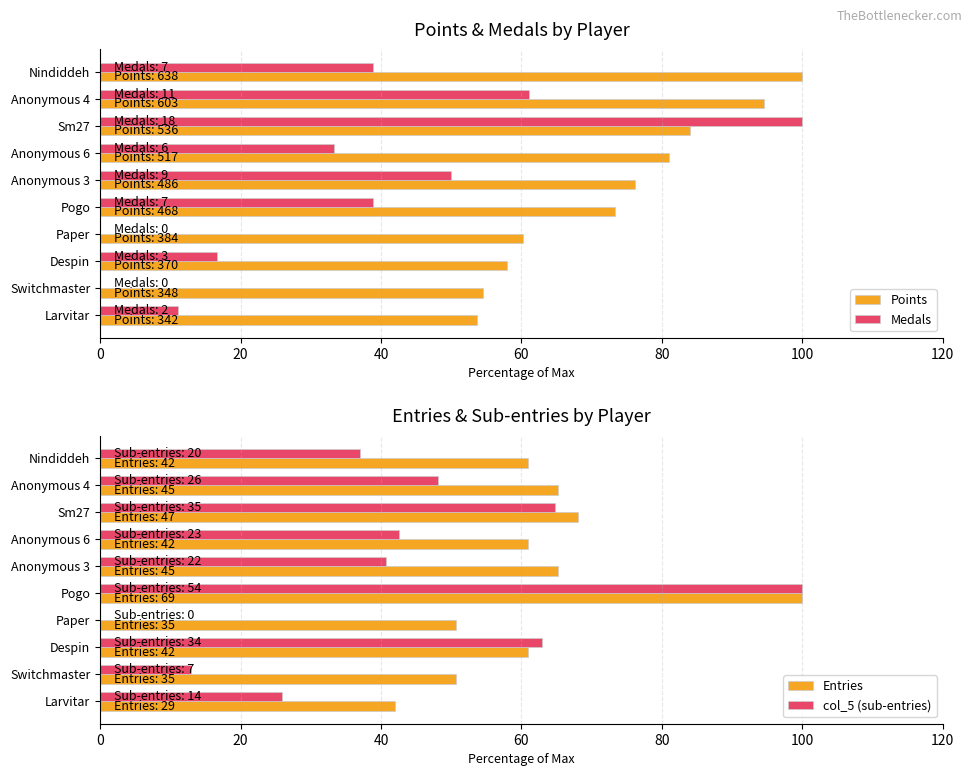

What is the difference between the second highest and minimum values in the Points series?

40.9